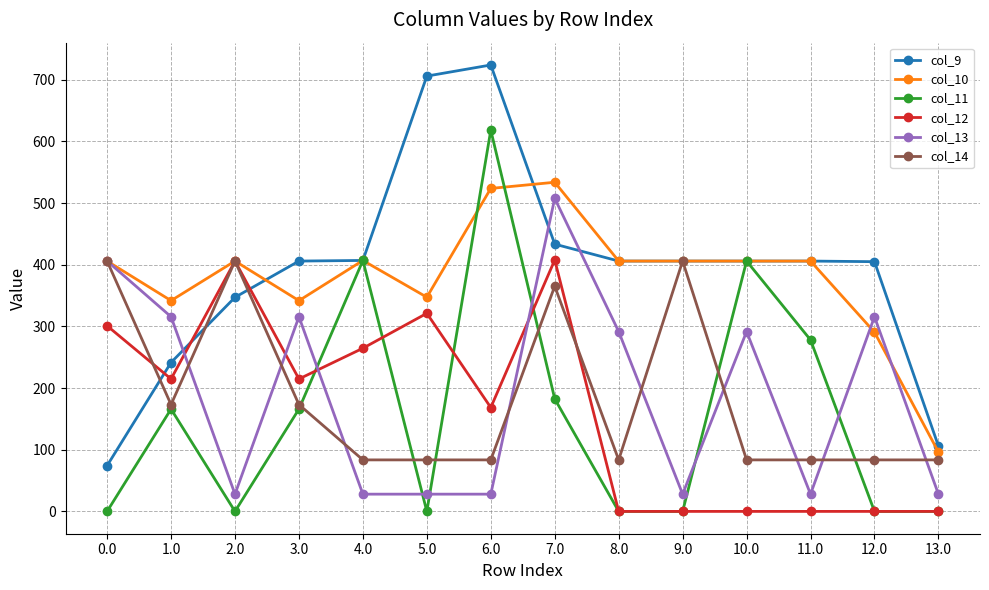

Where is the first local maximum for col_14?

2.0